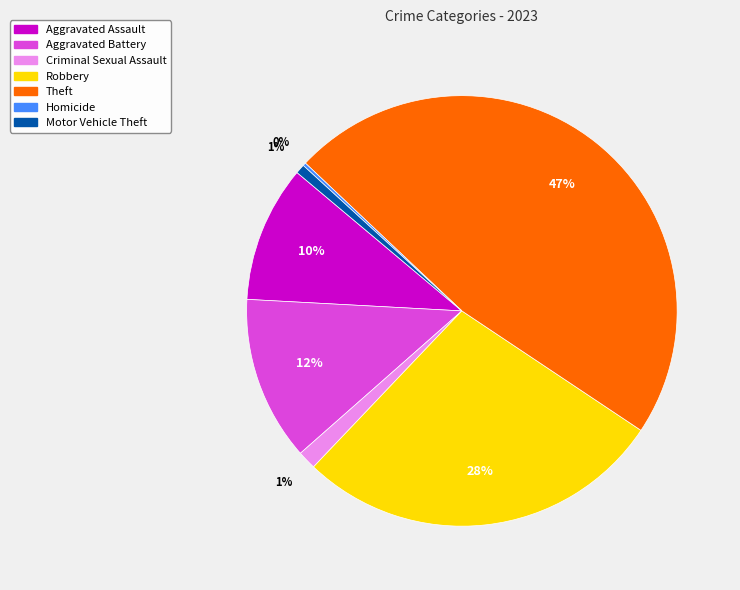

Which category has the biggest portion of the pie?

Theft